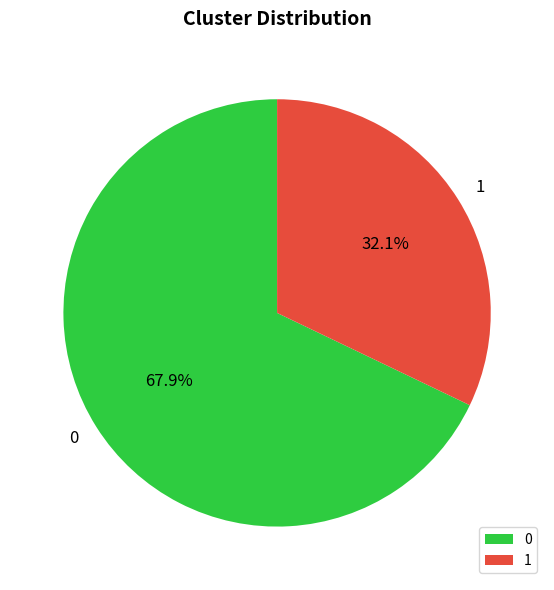

How many segments does this pie chart have?

2